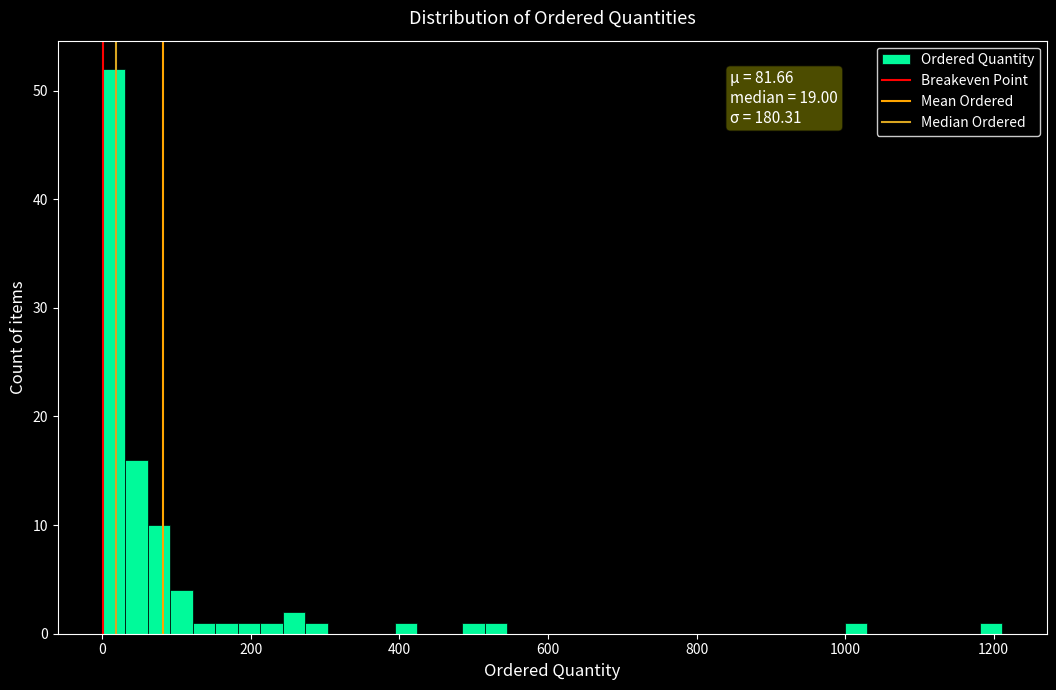

Around what value on the x-axis is the tallest bar? Give the approximate position of its centre, as read against the axis.

20